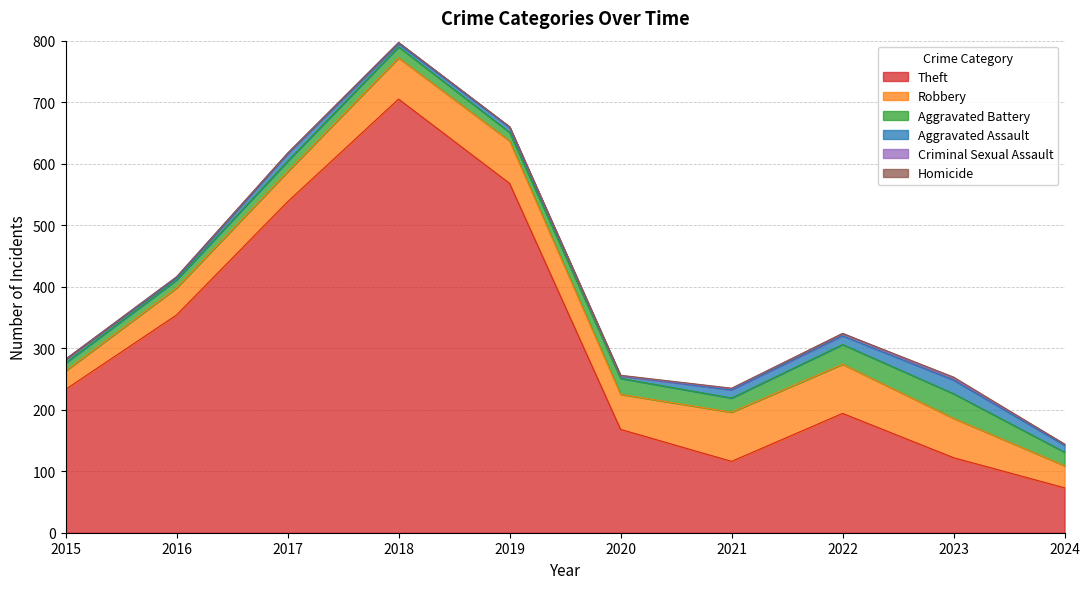

True or false: Aggravated Battery and Theft intersect in this chart.

False